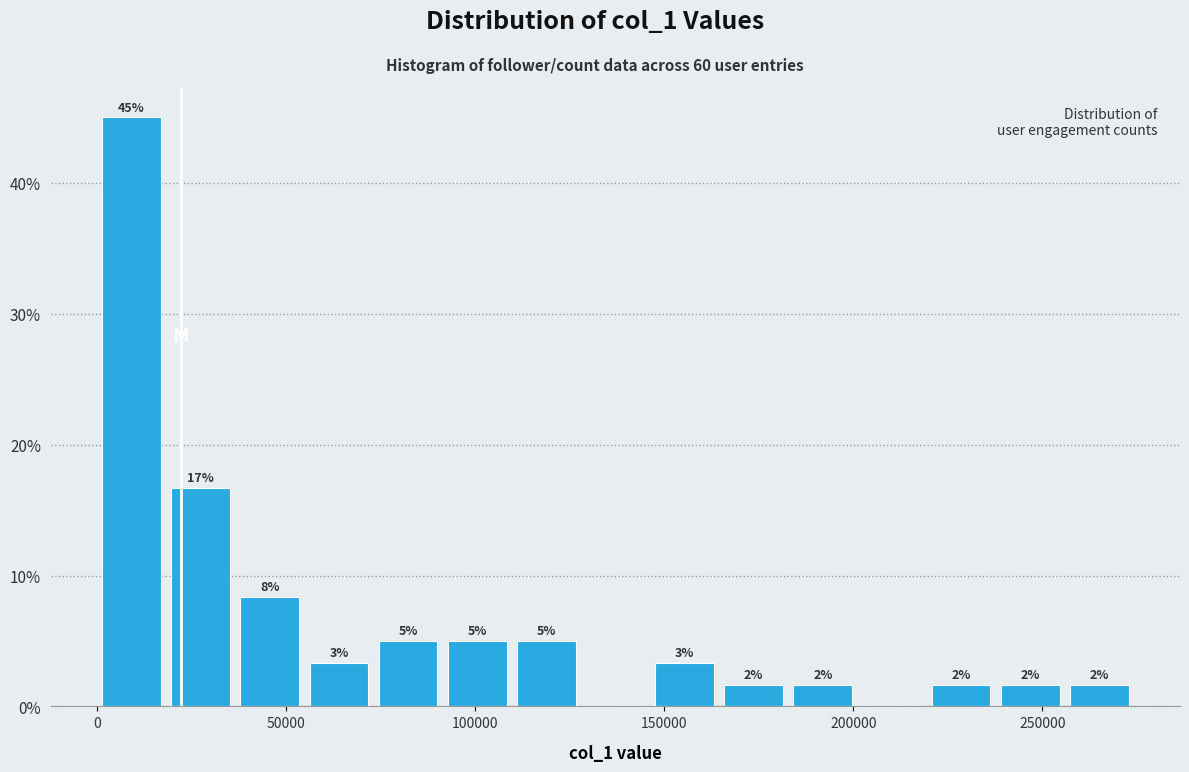

Around what value on the x-axis is the tallest bar? Give the approximate position of its centre, as read against the axis.

10000